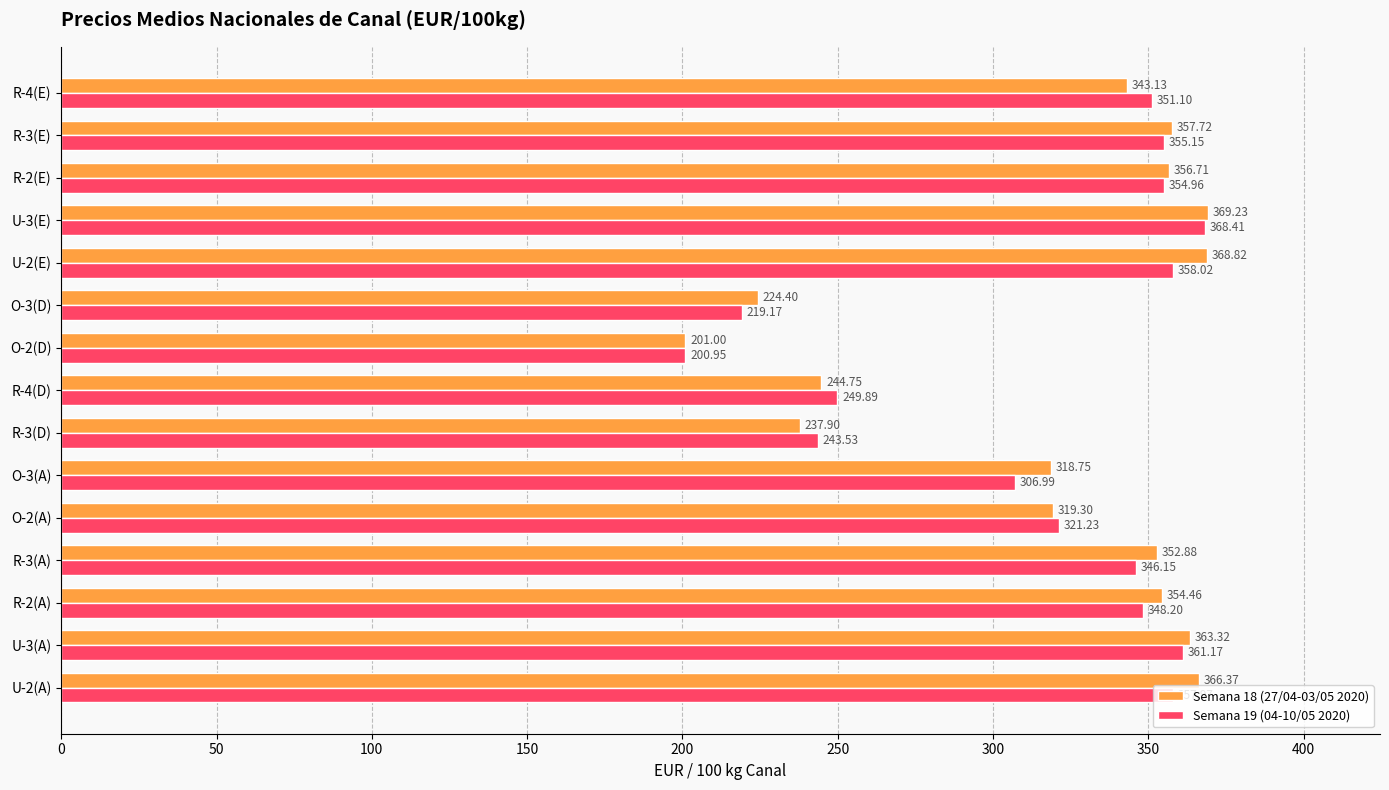

Rank the categories by Semana 18 (27/04-03/05 2020) value from highest to lowest.

U-3(E), U-2(E), U-2(A), U-3(A), R-3(E), R-2(E), R-2(A), R-3(A), R-4(E), O-2(A), O-3(A), R-4(D), R-3(D), O-3(D), O-2(D)